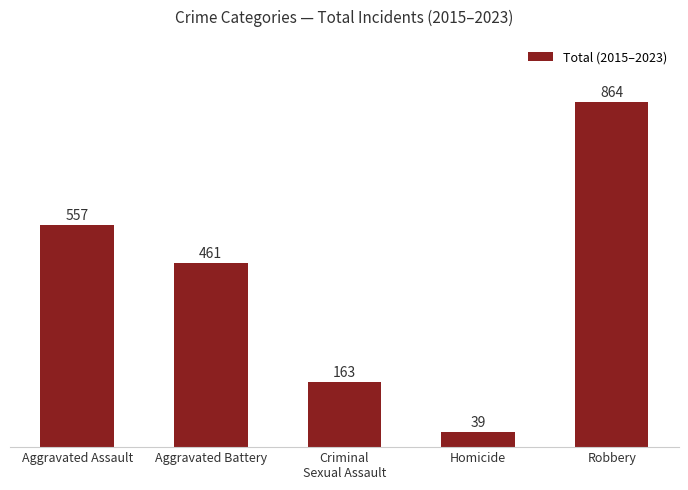

What is the difference between the maximum and minimum values?

825